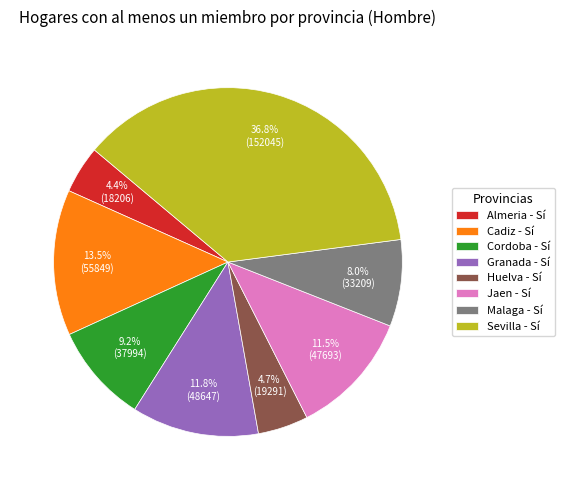

Is Jaen the majority of the pie?

No